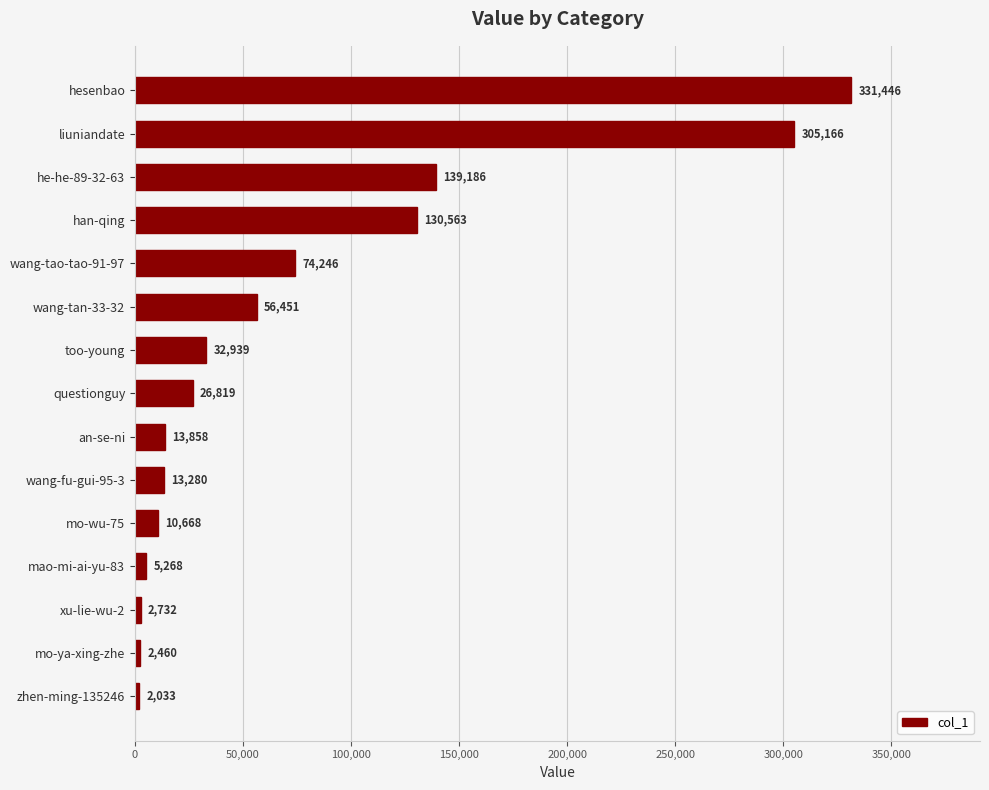

List the labels in order of value, smallest first.

zhen-ming-135246, mo-ya-xing-zhe, xu-lie-wu-2, mao-mi-ai-yu-83, mo-wu-75, wang-fu-gui-95-3, an-se-ni, questionguy, too-young, wang-tan-33-32, wang-tao-tao-91-97, han-qing, he-he-89-32-63, liuniandate, hesenbao